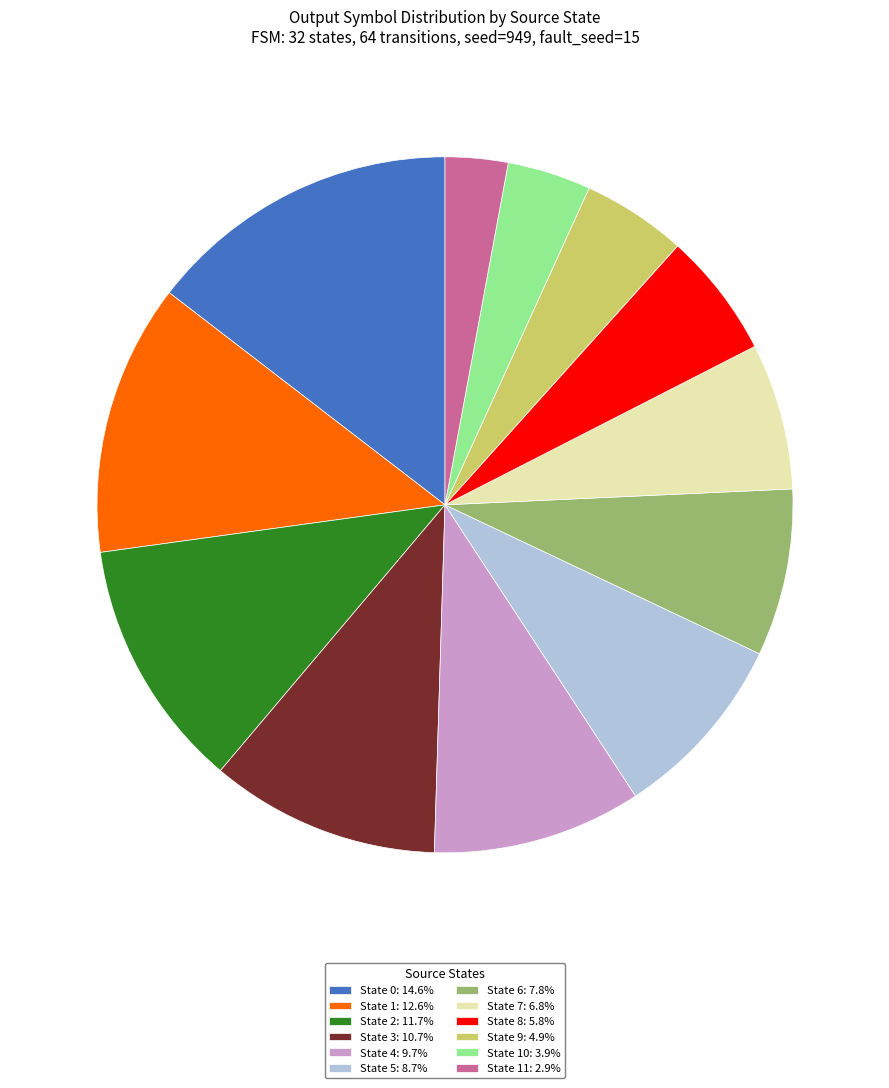

What is the ratio of the value at State 0: 14.6% to the value at State 2: 11.7%?

1.2